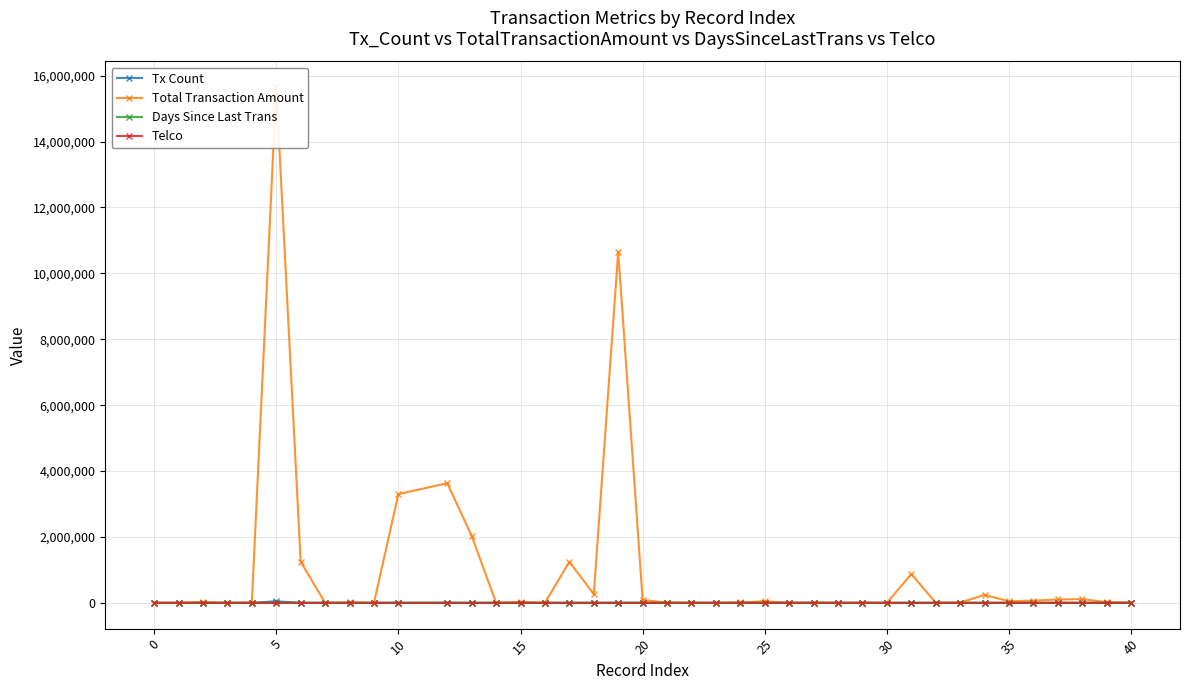

True or false: Telco has more than 1 points higher than both neighbors.

True